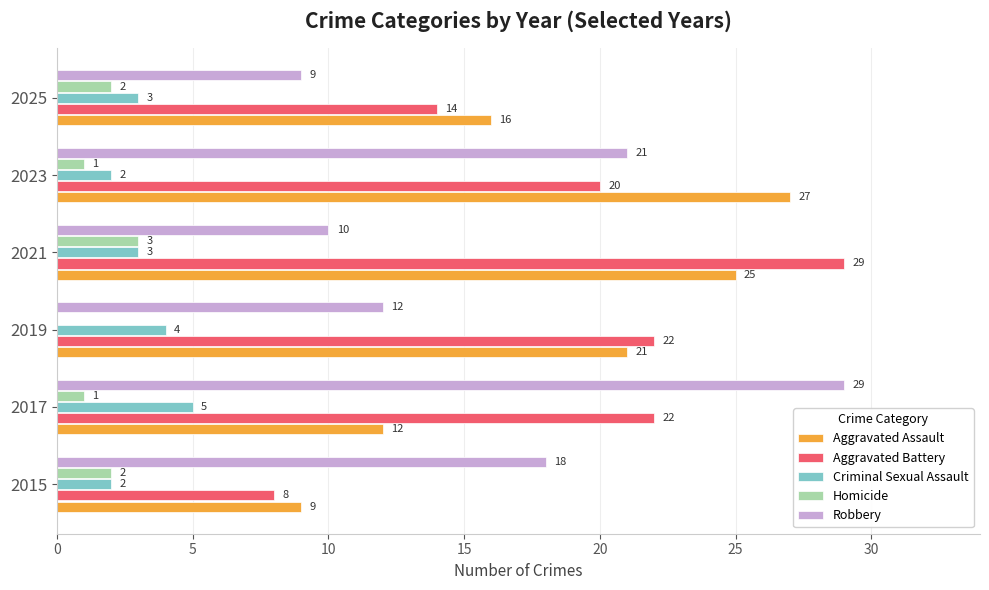

True or false: Criminal Sexual Assault has a value of 2 at 2023.

True